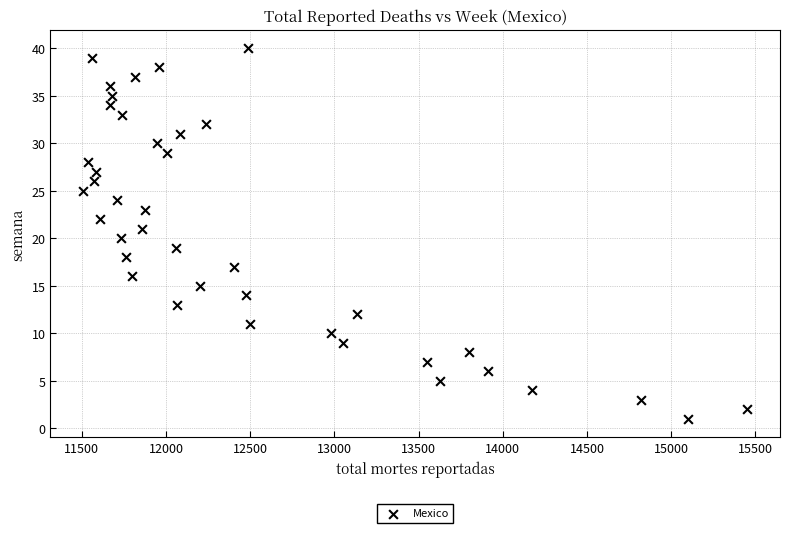

What is the range of Y values (max minus min)?

39